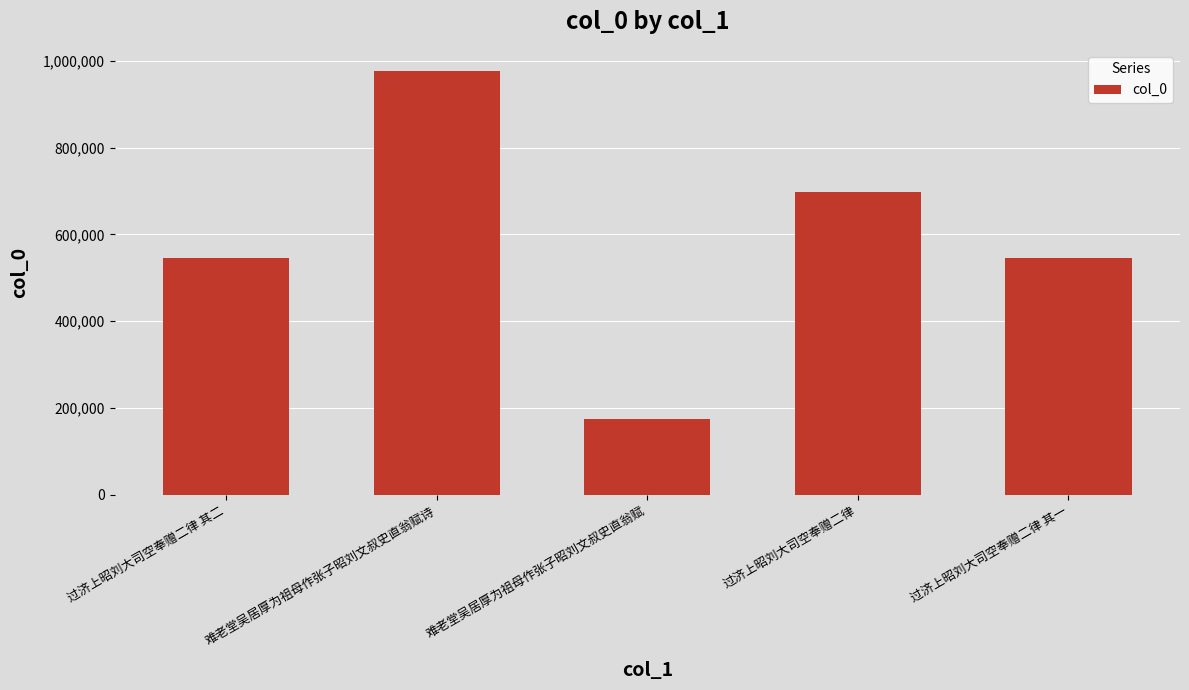

What position from the left is 难老堂吴居厚为祖母作张子昭刘文叔史直翁赋诗?

2